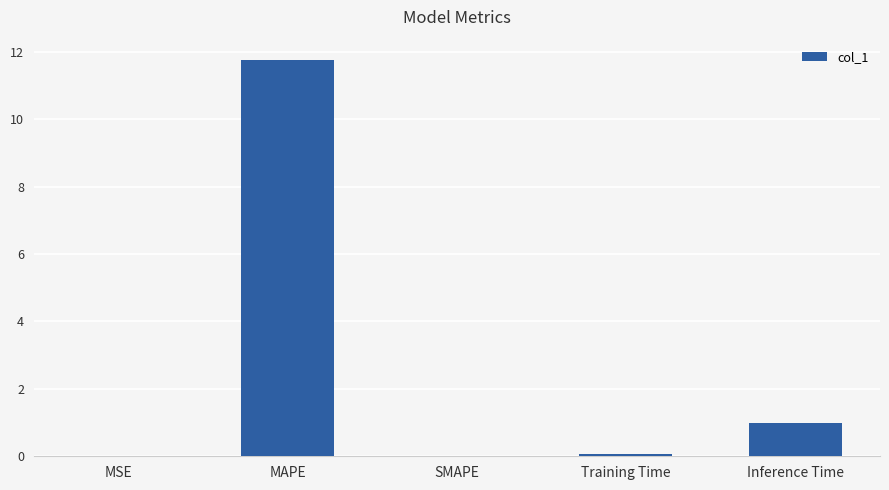

How many series are shown in this chart?

1